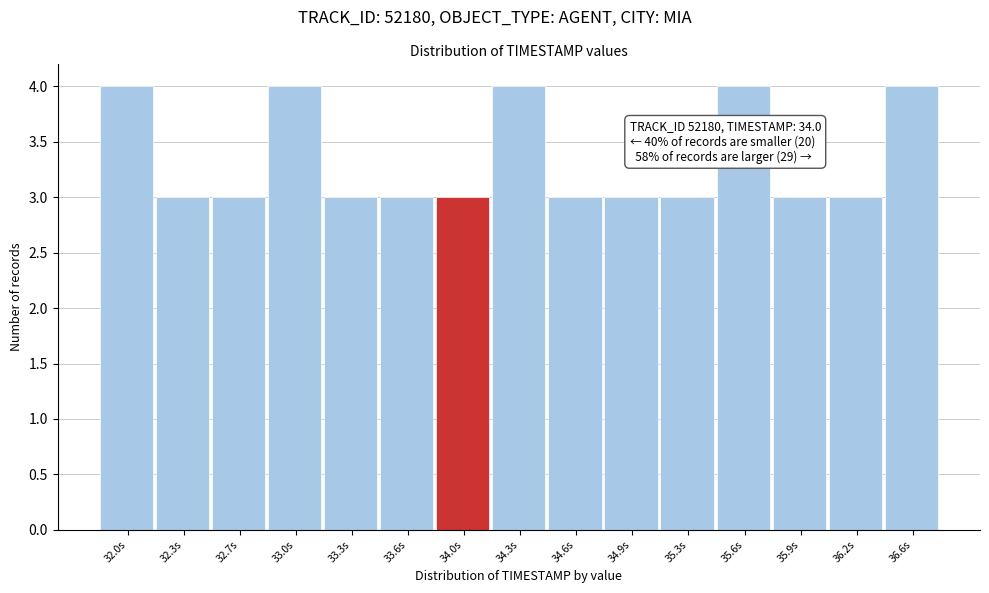

Reading left to right, what are all the values shown in this chart?

4	3	3	4	3	3	3	4	3	3	3	4	3	3	4